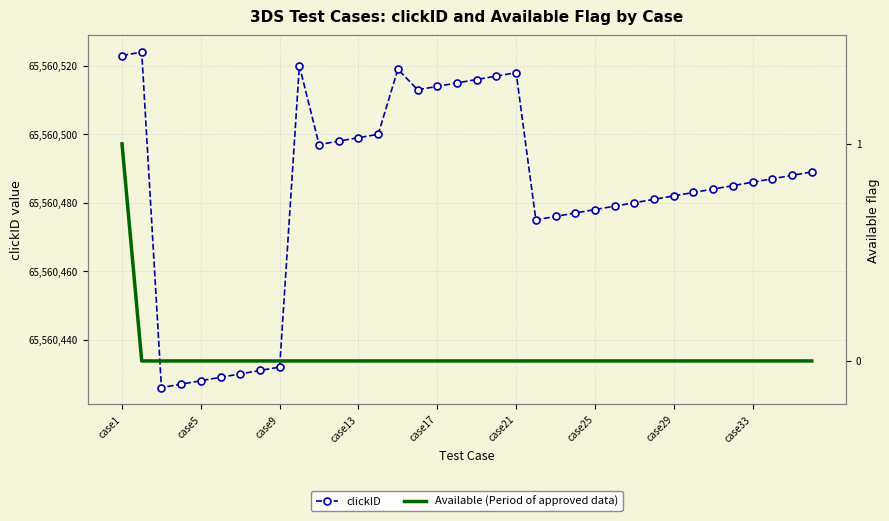

How many data points in clickID are less than 65560486?

18